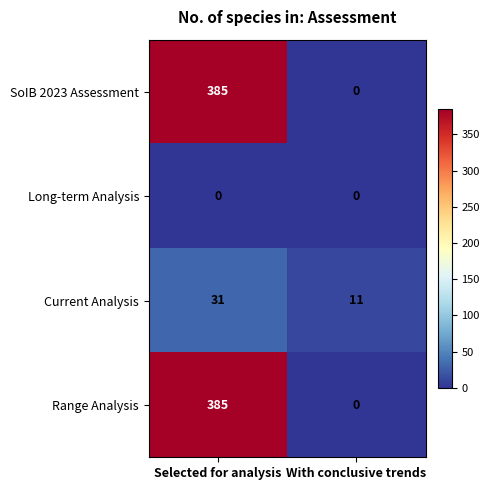

What is the total value across all series at Selected for analysis?

801